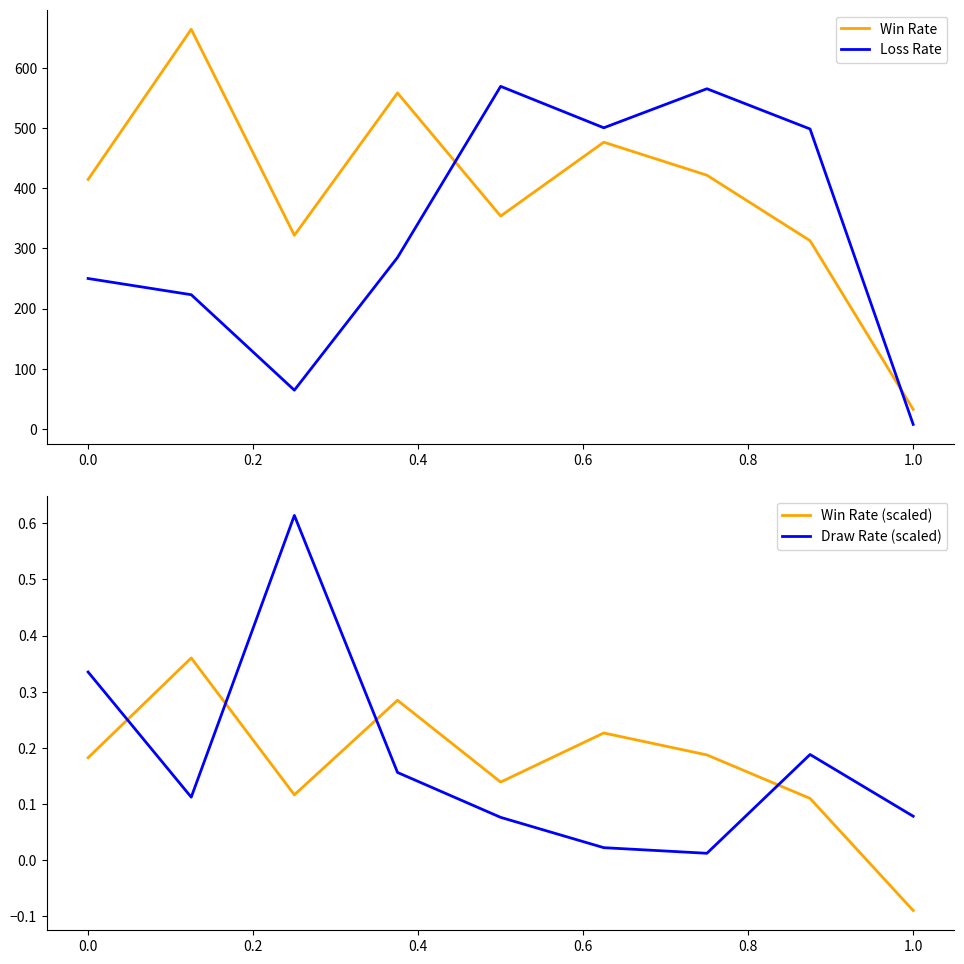

How many times do Loss Rate and Win Rate cross each other?

2